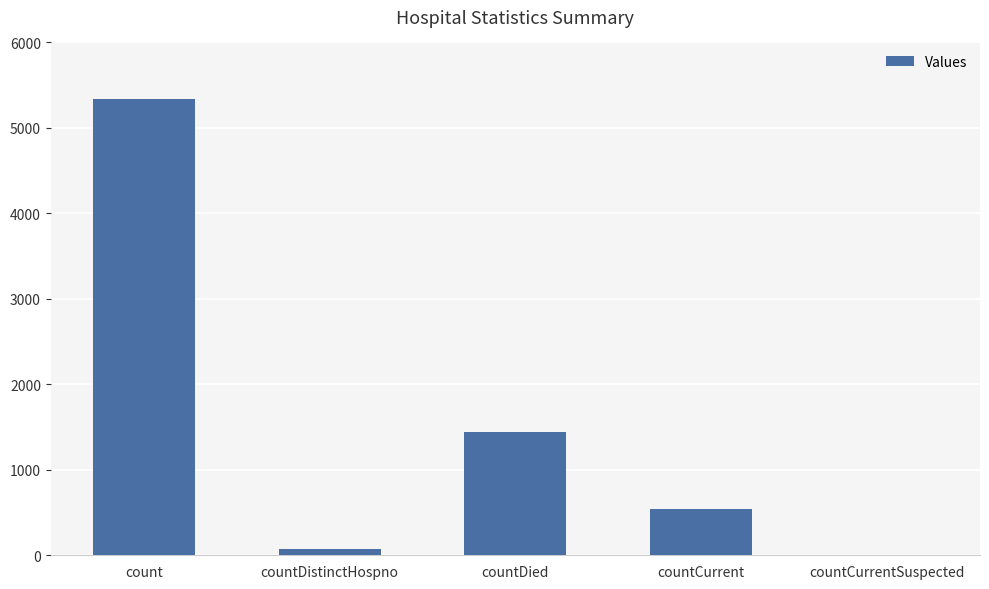

What is the sum of all values?

7395